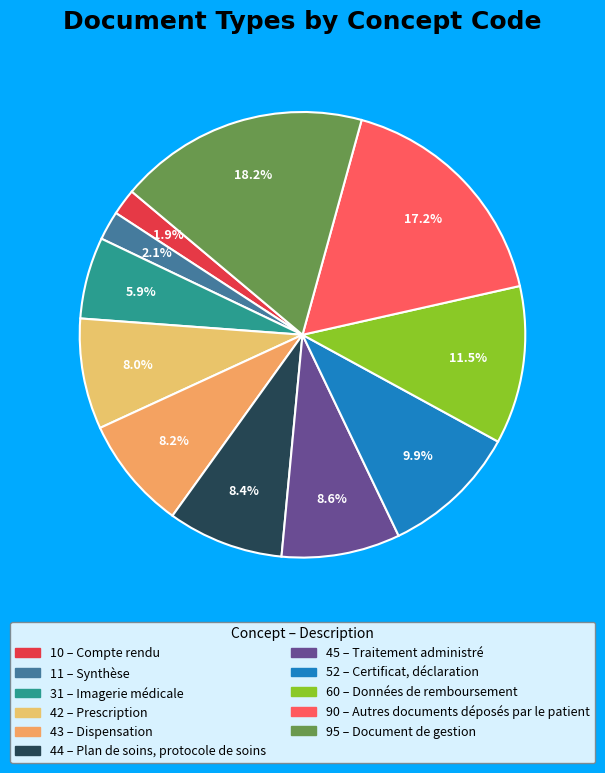

Which category has the biggest portion of the pie?

Document de gestion